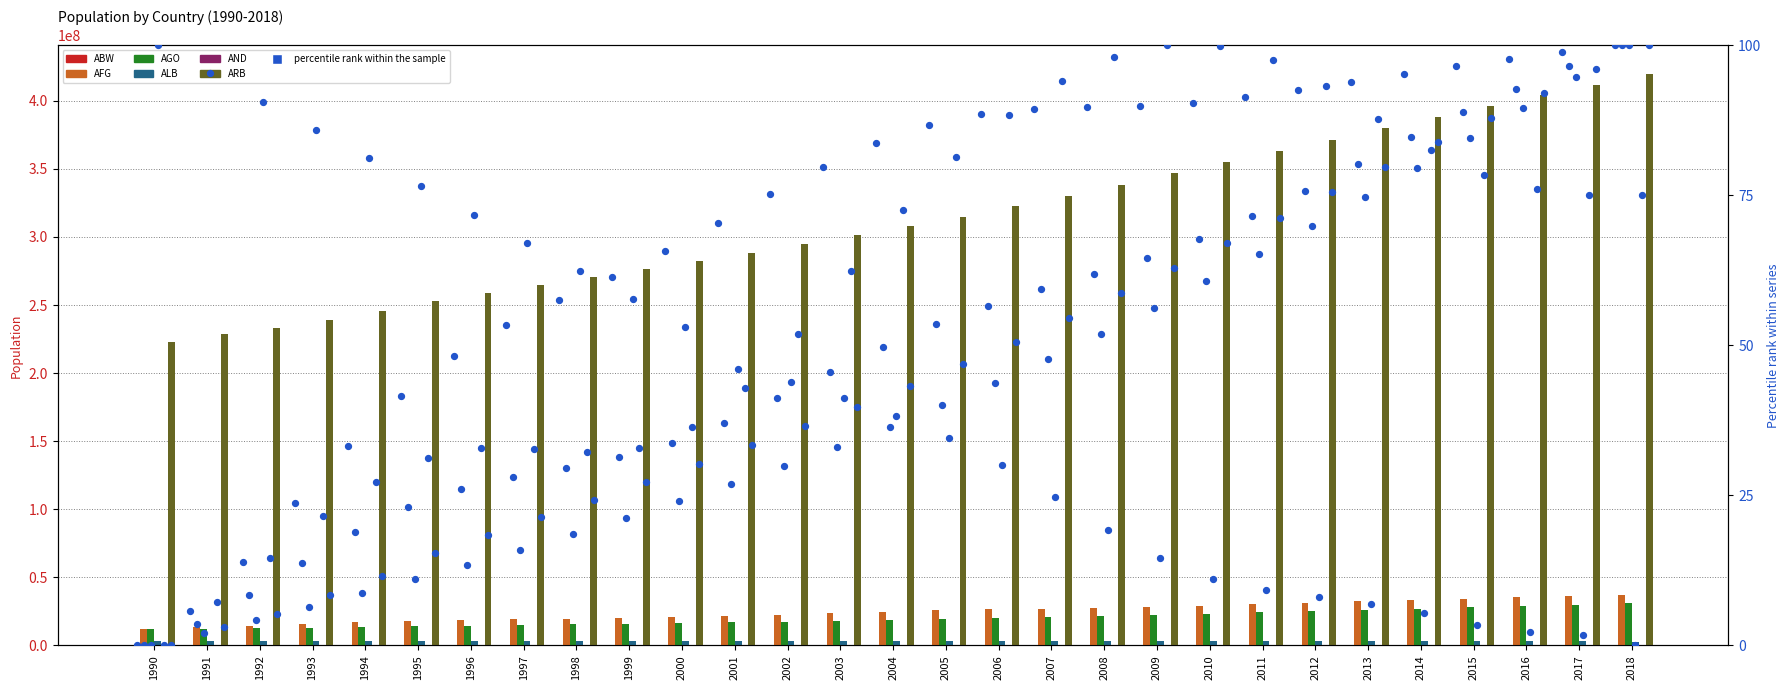

What are all the series names shown in the legend?

ABW, AFG, AGO, ALB, AND, ARB